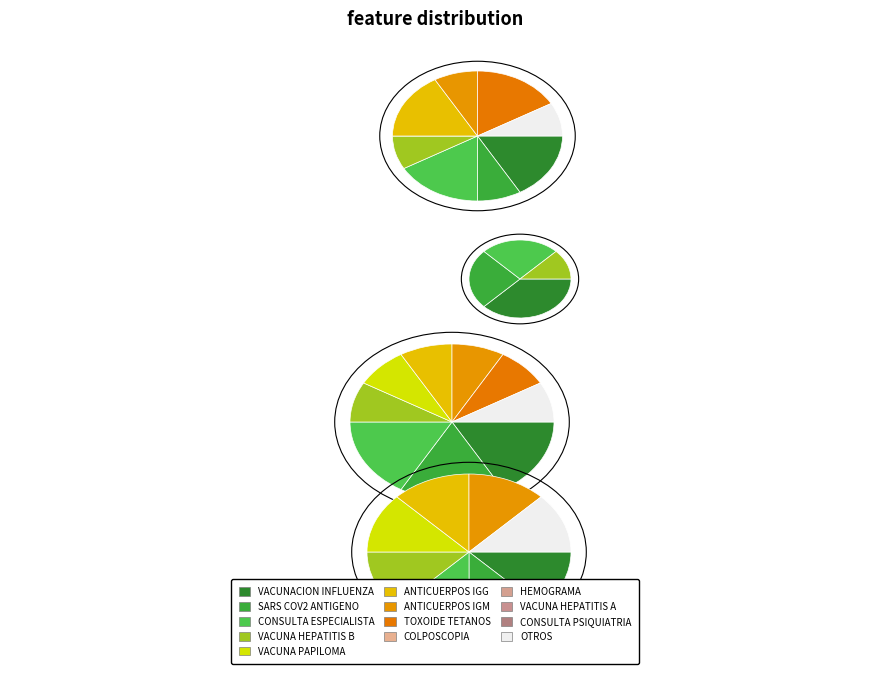

Is VACUNA HEPATITIS B the majority of the pie?

No